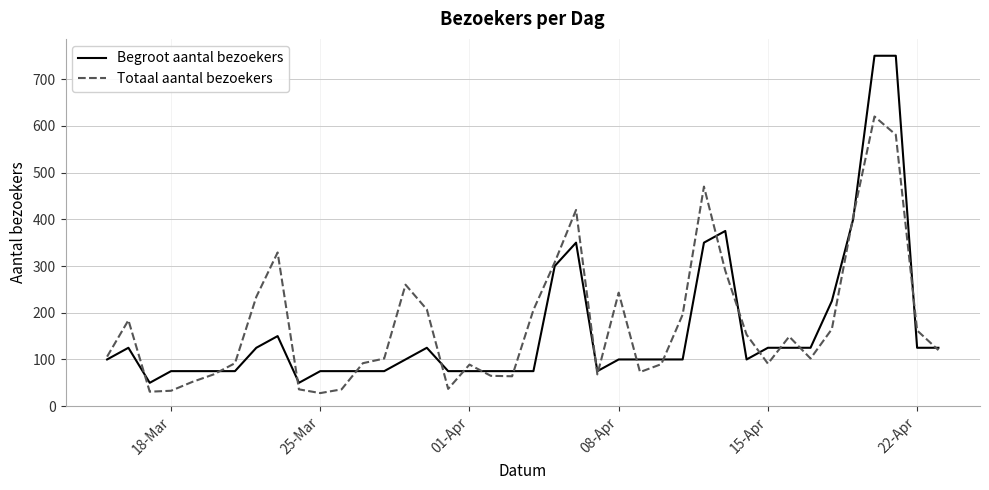

True or false: Begroot aantal bezoekers has more than 0 interior local peaks.

True